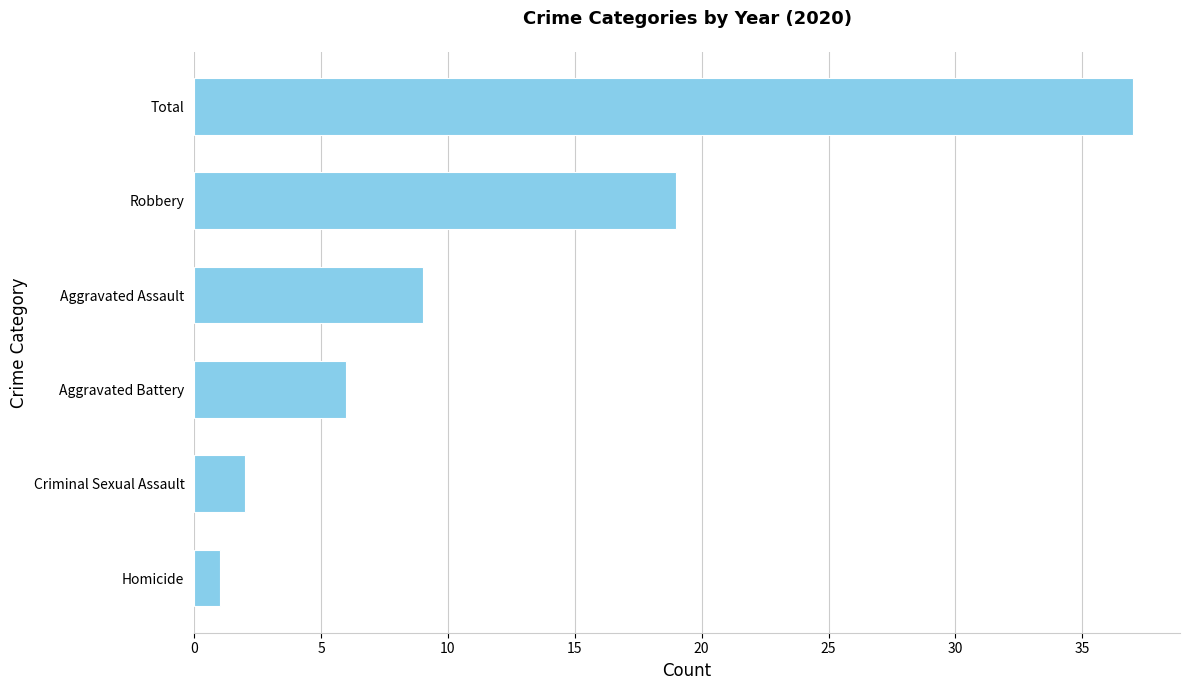

What value does the data have at Total, to the nearest 5?

35